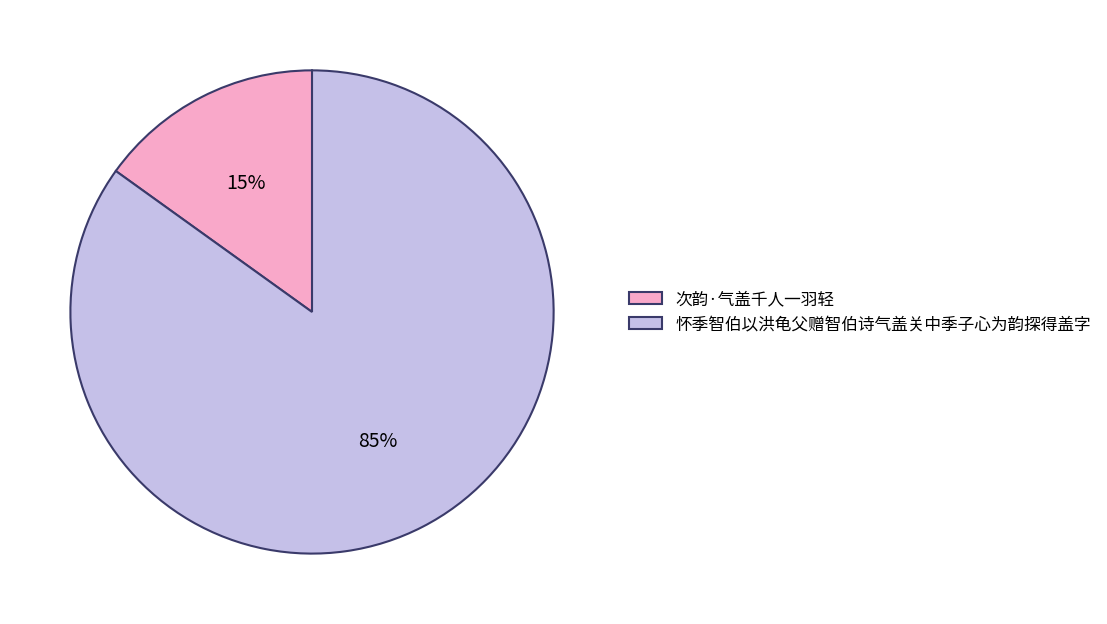

Rank the categories by value from highest to lowest.

怀季智伯以洪龟父赠智伯诗气盖关中季子心为韵探得盖字, 次韵·气盖千人一羽轻